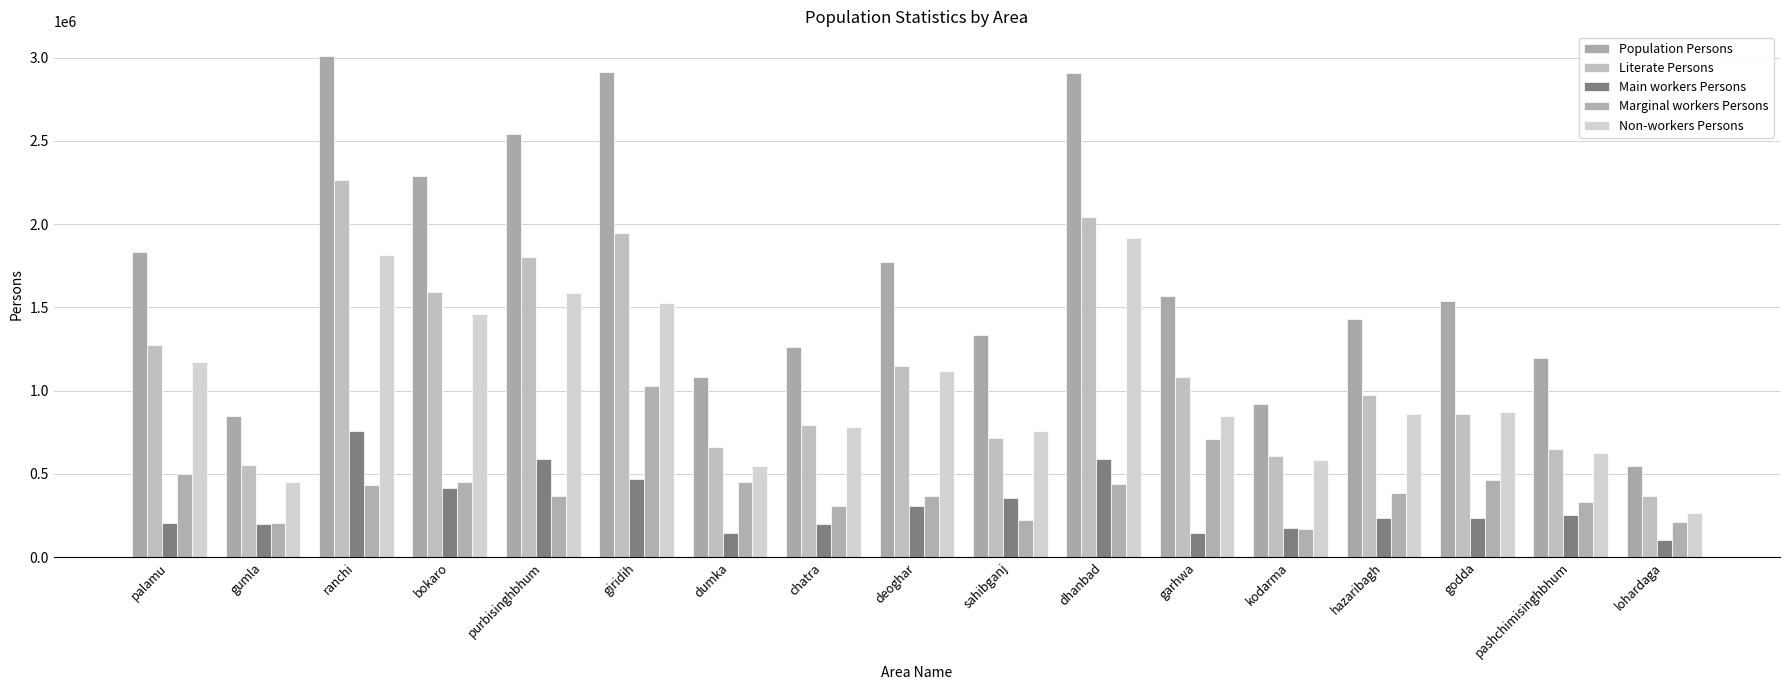

What is the smallest value displayed?

104484